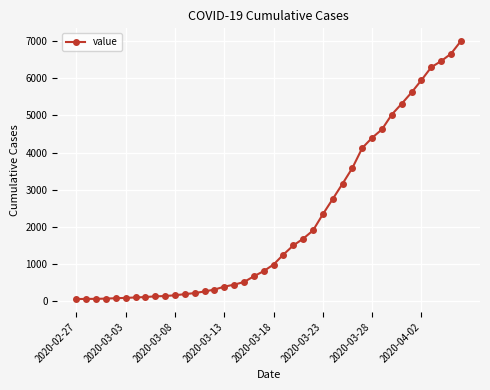

What is the maximum value shown in the chart?

6994